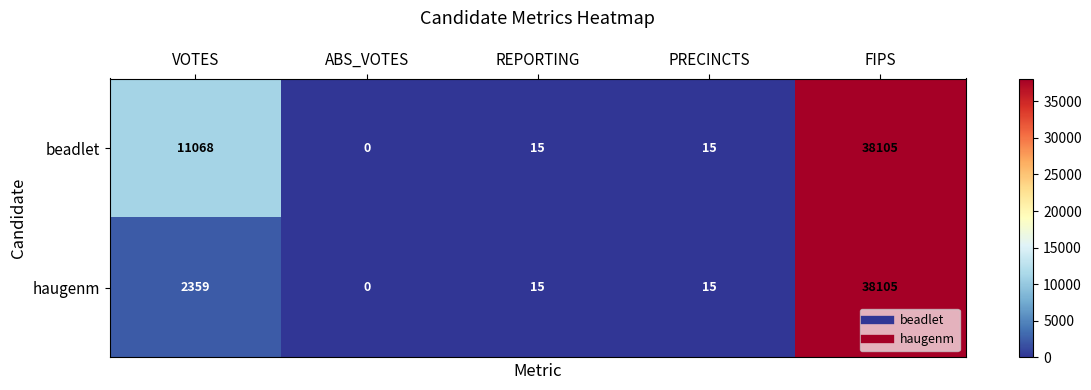

Read the haugenm value at FIPS.

38105